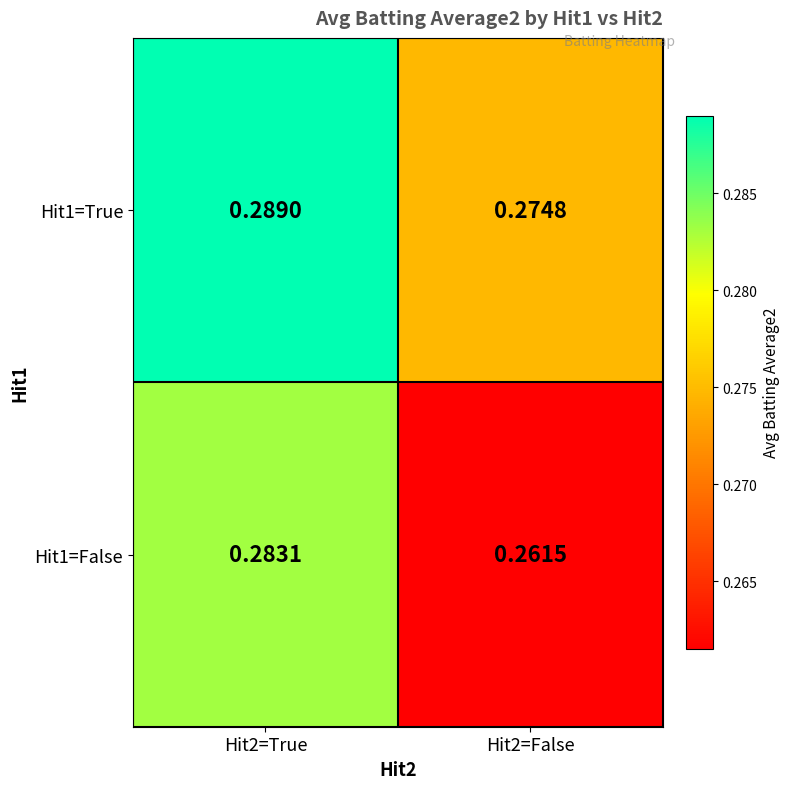

Is the value of Hit1=True at Hit2=False greater than the value of Hit1=False at Hit2=False?

Yes